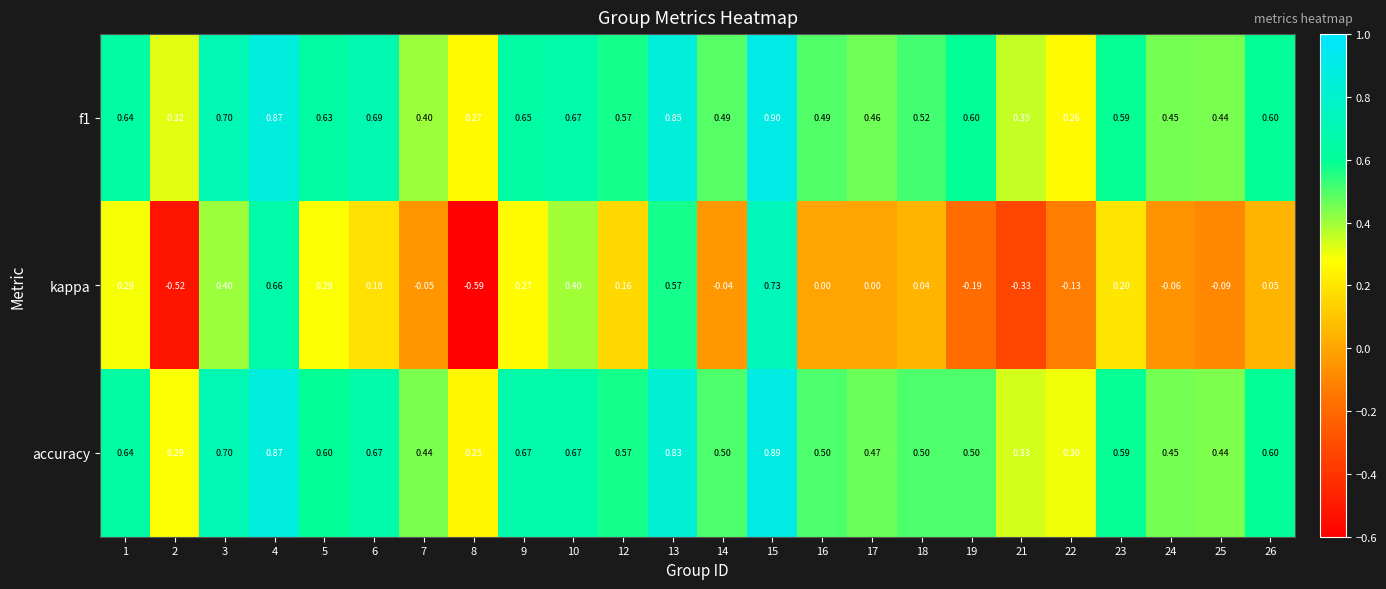

Which series has the largest range (max minus min)?

kappa